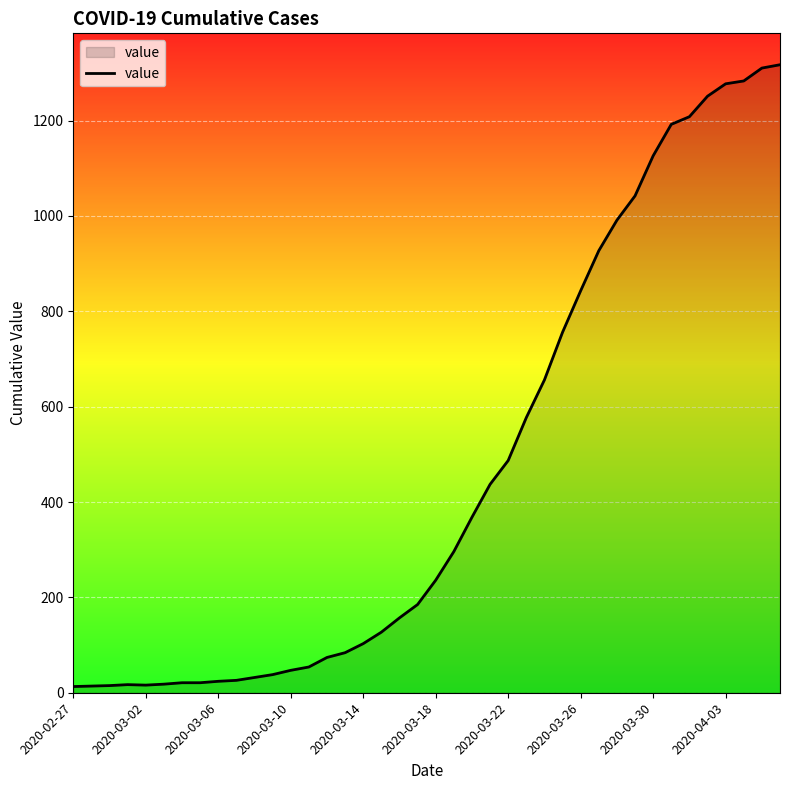

What is the difference between the maximum and minimum values?

1304